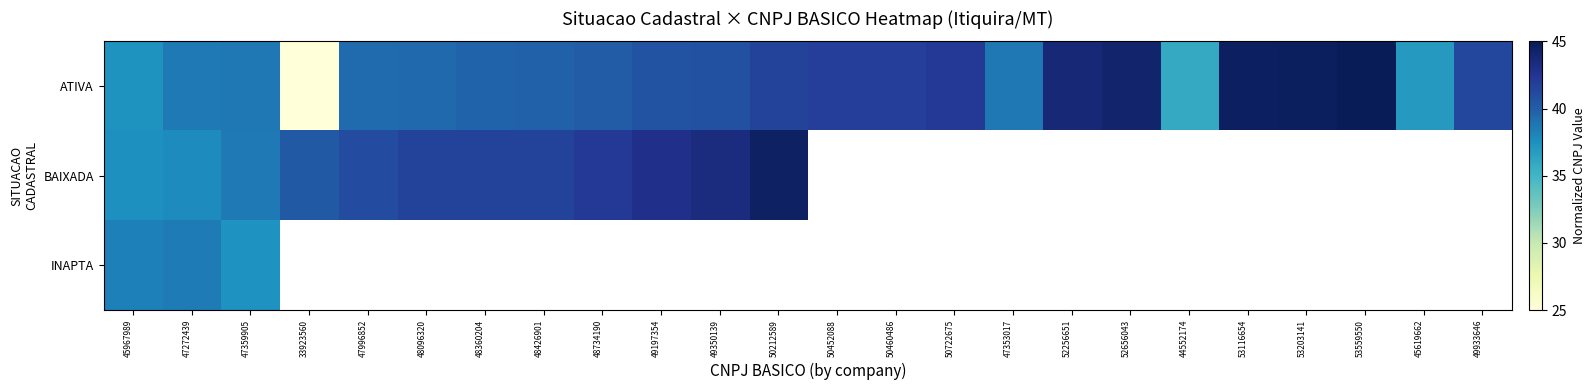

What position from the right is 50452088?

12